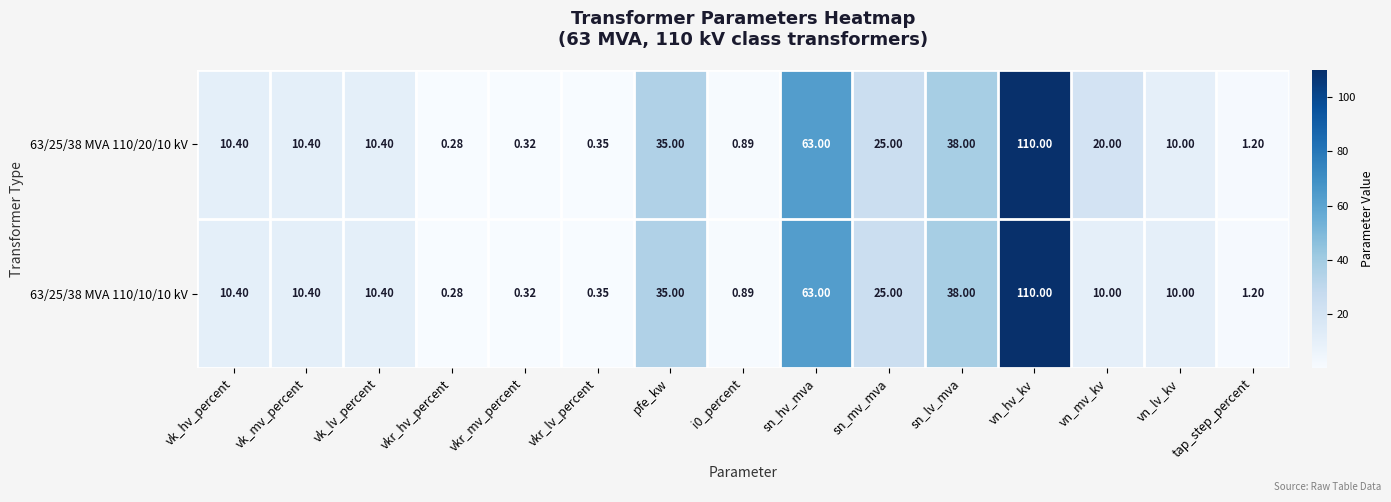

Where is 63/25/38 MVA 110/20/10 kV nearest to the value 55?

sn_hv_mva